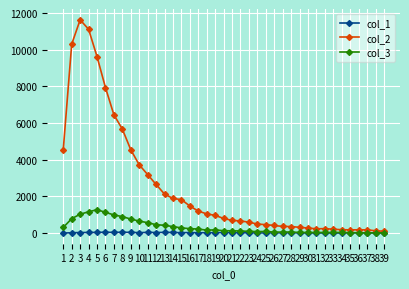

The value of col_3 at 9 is 768. True or false?

True